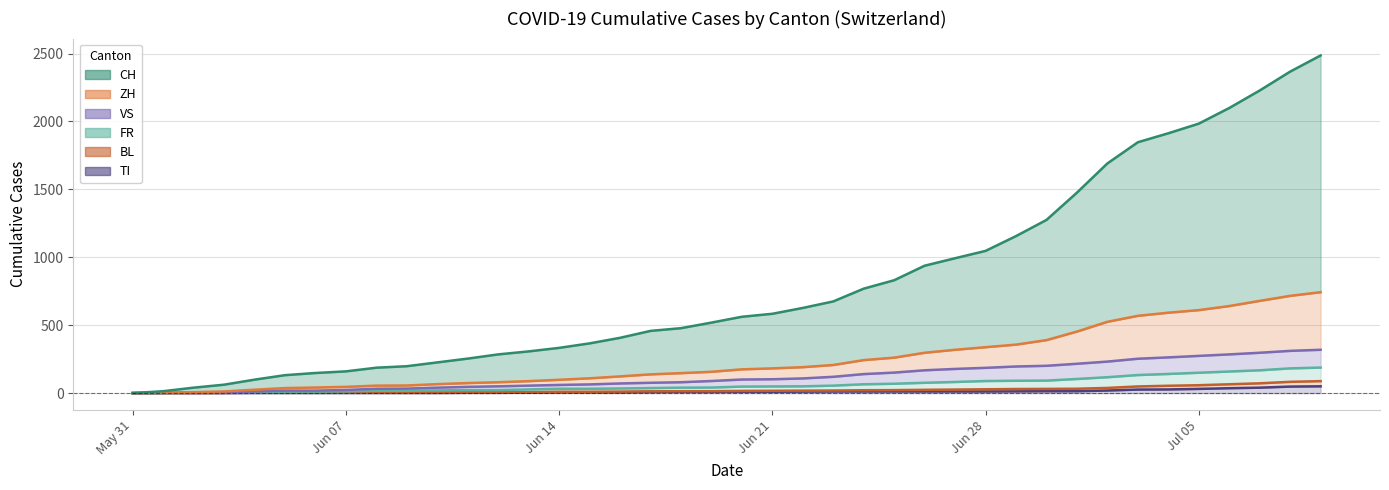

Is it true that TI equals 26 at 2020-07-03?

True